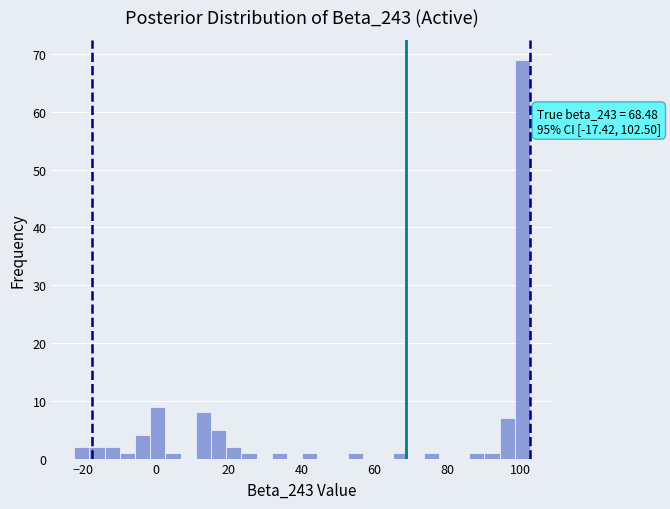

Read against the x-axis, roughly where is the centre of the tallest bar?

100